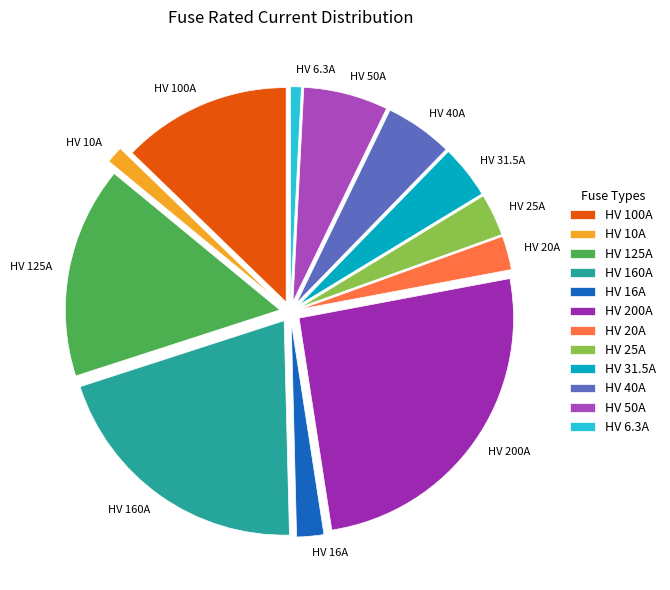

Is it true that HV 25A is 10% of the pie?

False